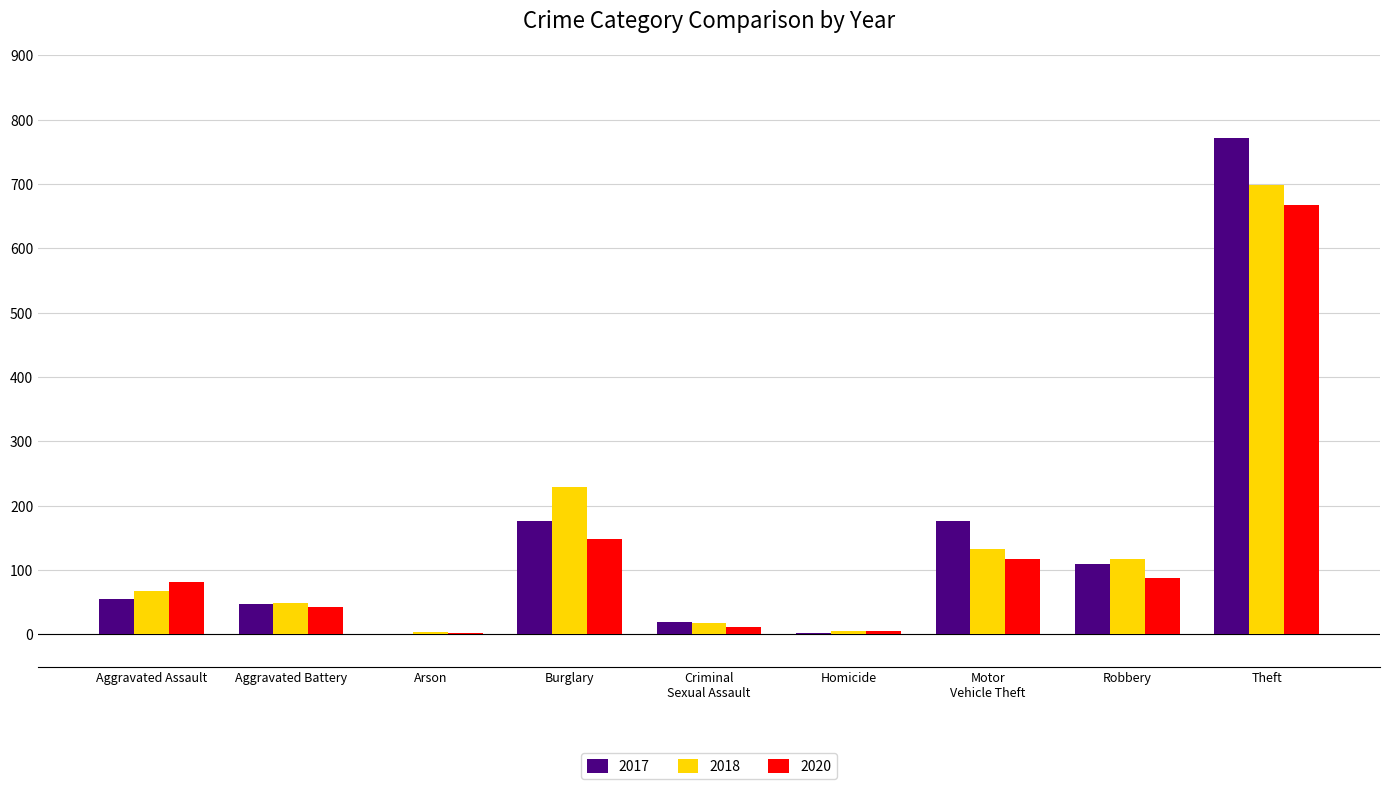

What is the sum of all 2020 values?

1166